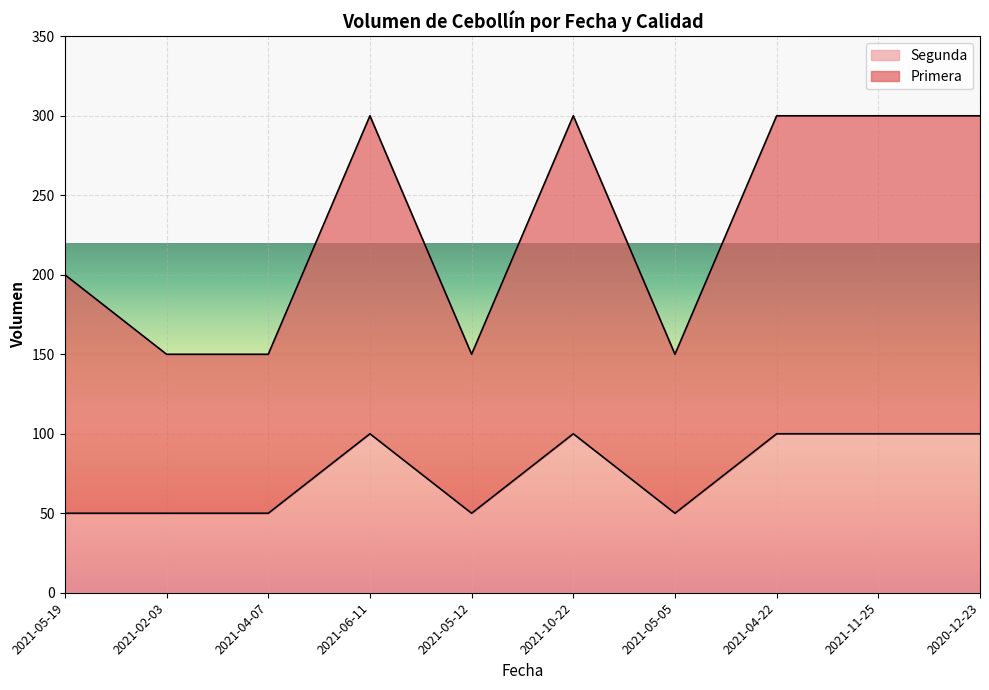

Reading left to right, transcribe all the data shown in this chart.

Primera: 200	150	150	300	150	300	150	300	300	300
Segunda: 50	50	50	100	50	100	50	100	100	100